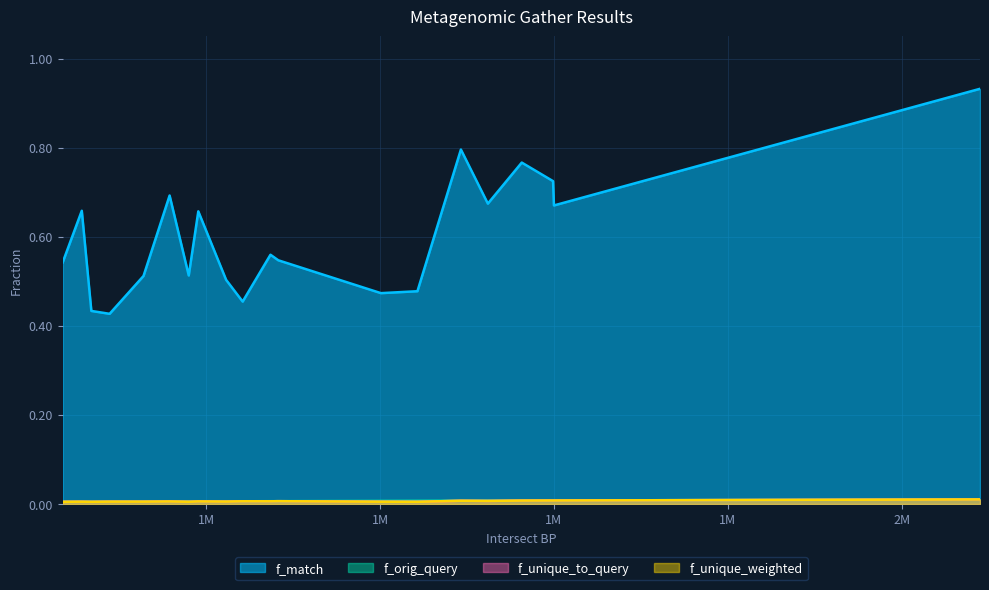

Does the chart display data point markers on the line(s)?

No